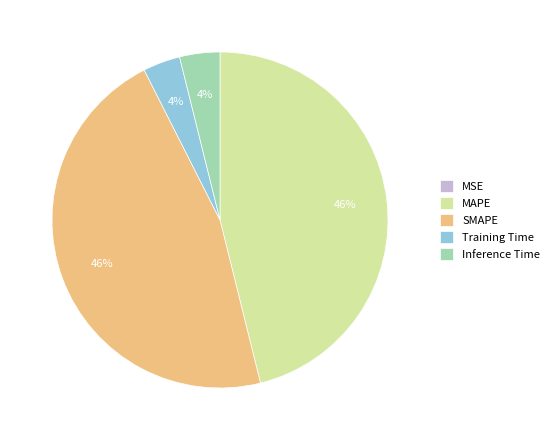

Combined, do Inference Time and Training Time account for over 50%?

No